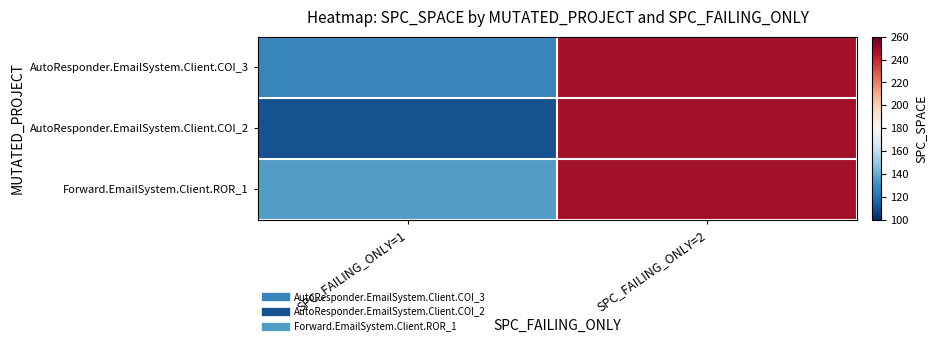

Reading left to right, list all the values displayed in this chart.

AutoResponder.EmailSystem.Client.COI_3: SPC_FAILING_ONLY=1=127	SPC_FAILING_ONLY=2=247
AutoResponder.EmailSystem.Client.COI_2: SPC_FAILING_ONLY=1=110	SPC_FAILING_ONLY=2=247
Forward.EmailSystem.Client.ROR_1: SPC_FAILING_ONLY=1=135	SPC_FAILING_ONLY=2=247